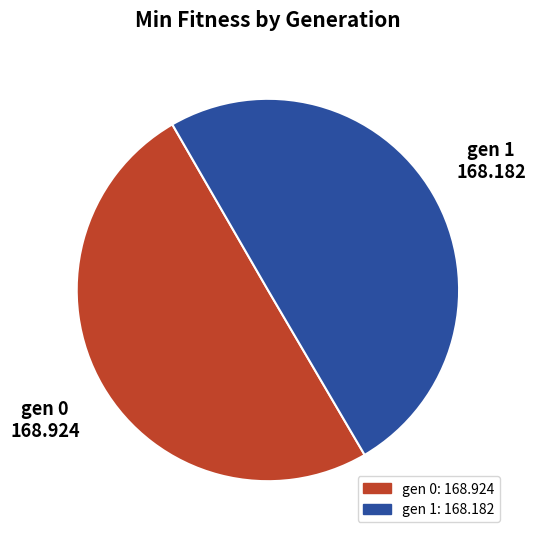

Combined, do gen 0 and gen 1 account for over 50%?

Yes